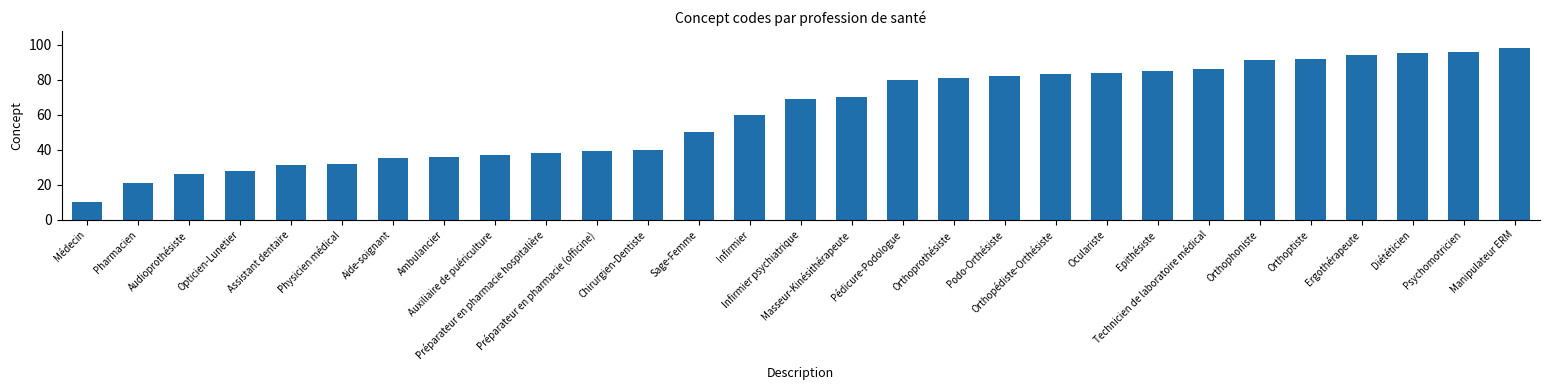

What is the label of the 21st bar from the left?

Oculariste